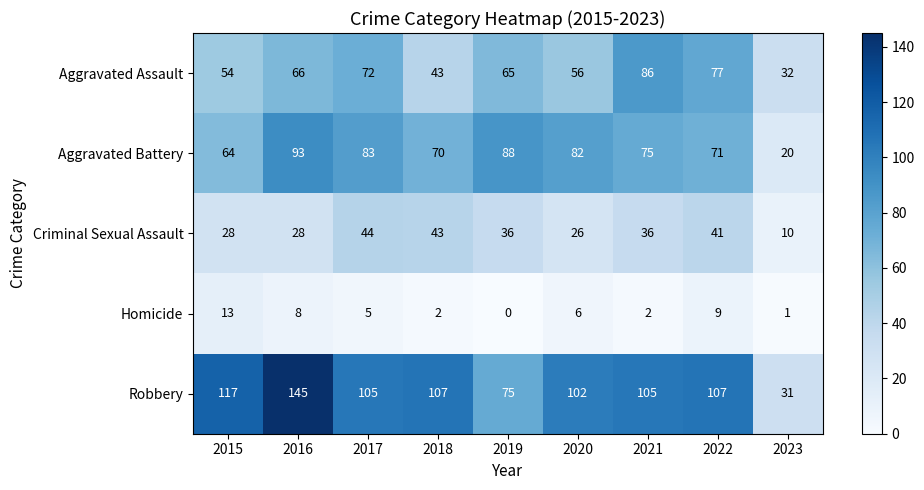

Which series changed the most between 2019 and 2022?

Robbery